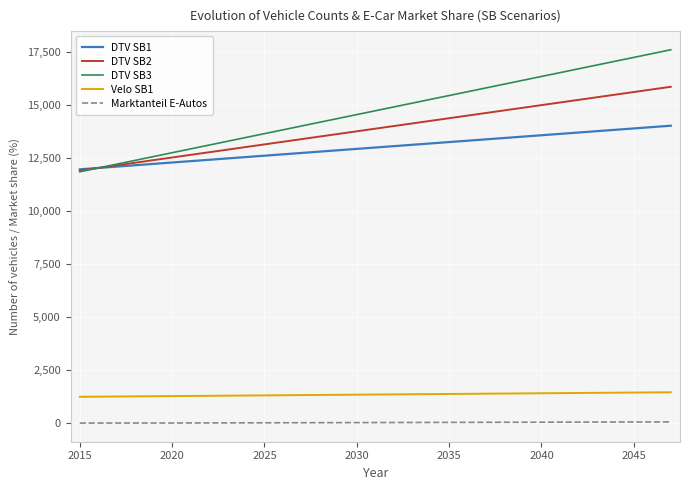

What are all the series names shown in the legend?

DTV SB1, DTV SB2, DTV SB3, Velo SB1, Marktanteil E-Autos